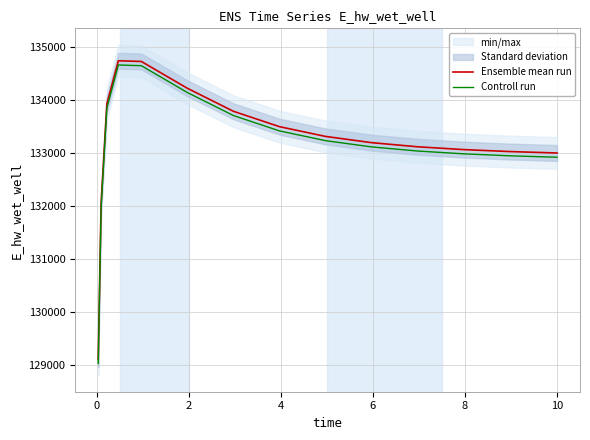

True or false: Controll run and Ensemble mean run cross at least once.

False